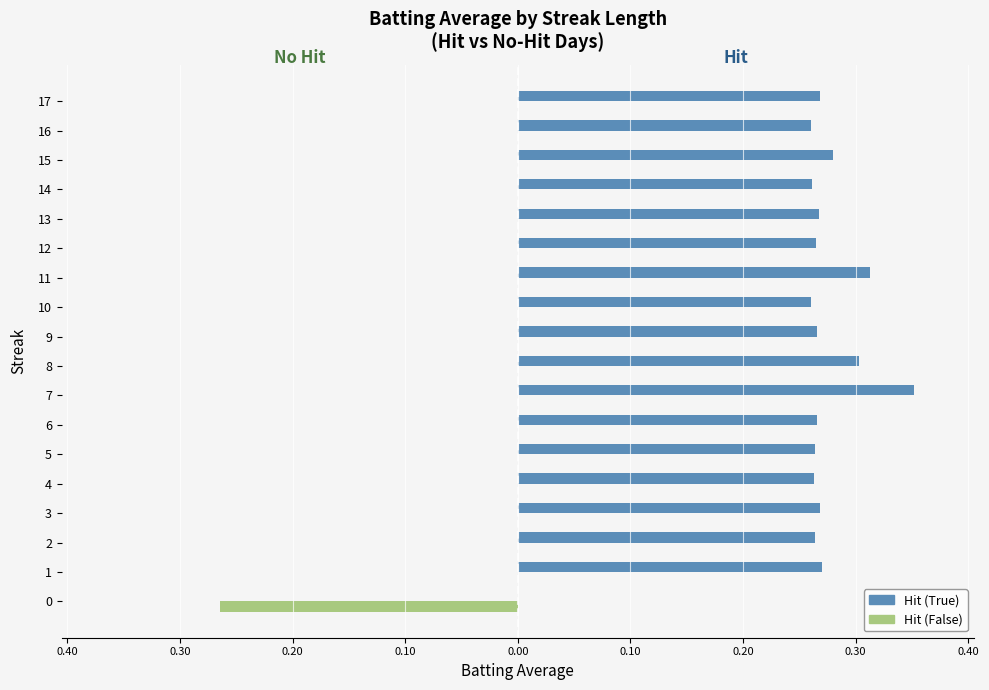

Is the value of Hit (True) at 16 greater than the value of Hit (False) at 17?

Yes